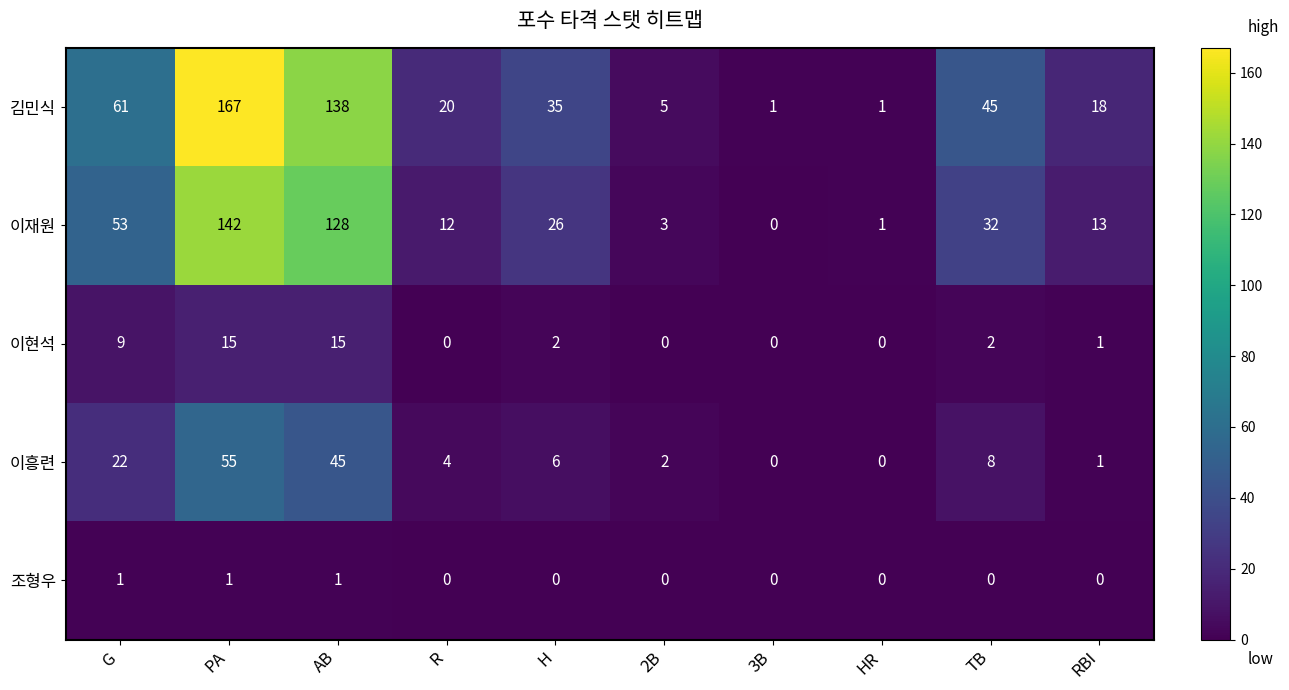

List the series in order of their peak value, lowest first.

조형우, 이현석, 이흥련, 이재원, 김민식